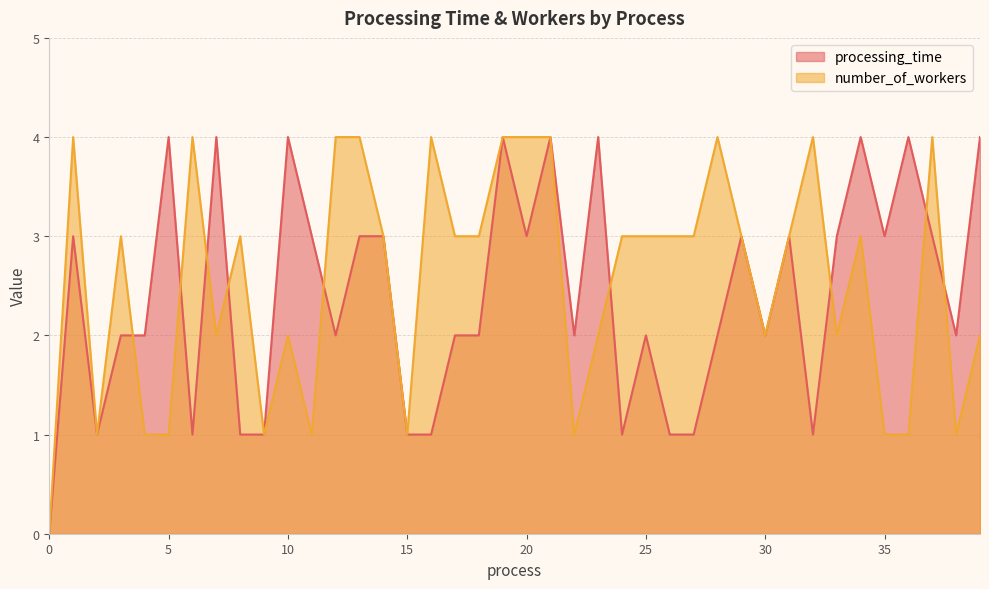

True or false: processing_time has more than 0 points higher than both neighbors.

True